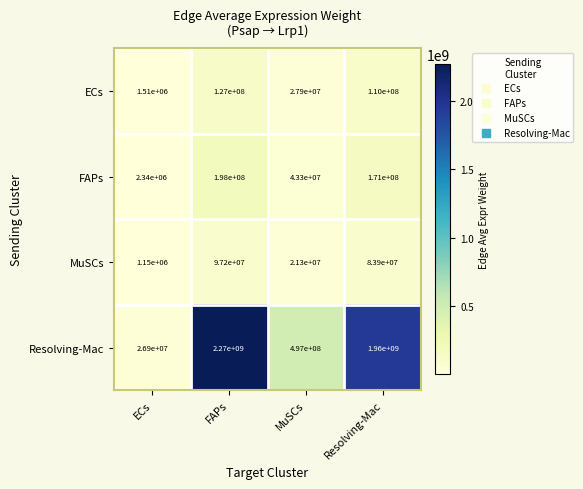

Reading left to right, what are all the values shown in this chart?

ECs: ECs=1510000	FAPs=127000000	MuSCs=27900000	Resolving-Mac=110000000
FAPs: ECs=2340000	FAPs=198000000	MuSCs=43300000	Resolving-Mac=171000000
MuSCs: ECs=1150000	FAPs=97200000	MuSCs=21300000	Resolving-Mac=83900000
Resolving-Mac: ECs=26900000	FAPs=2270000000	MuSCs=497000000	Resolving-Mac=1960000000